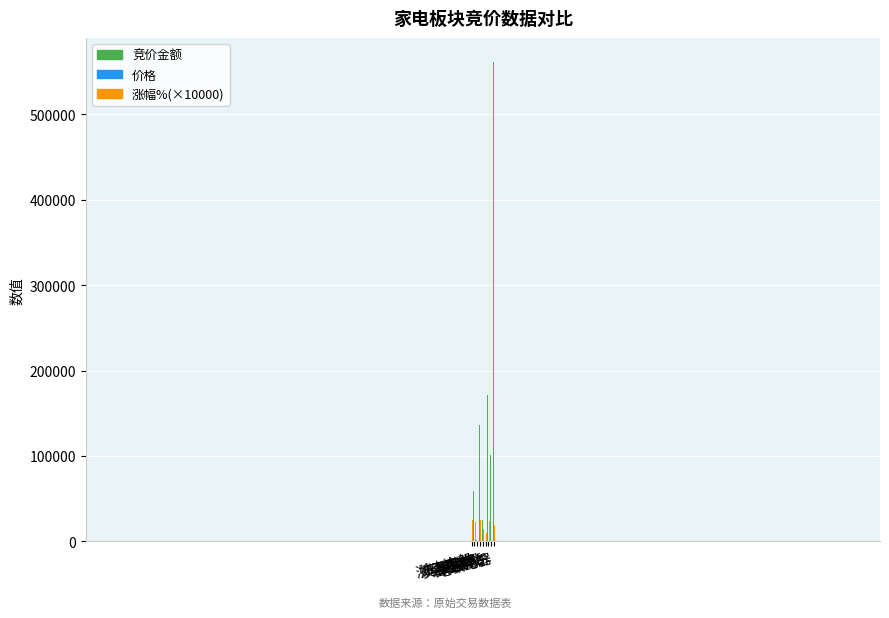

True or false: 涨幅%(×10000) has a value of 11170.0 at 奥普科技.

False